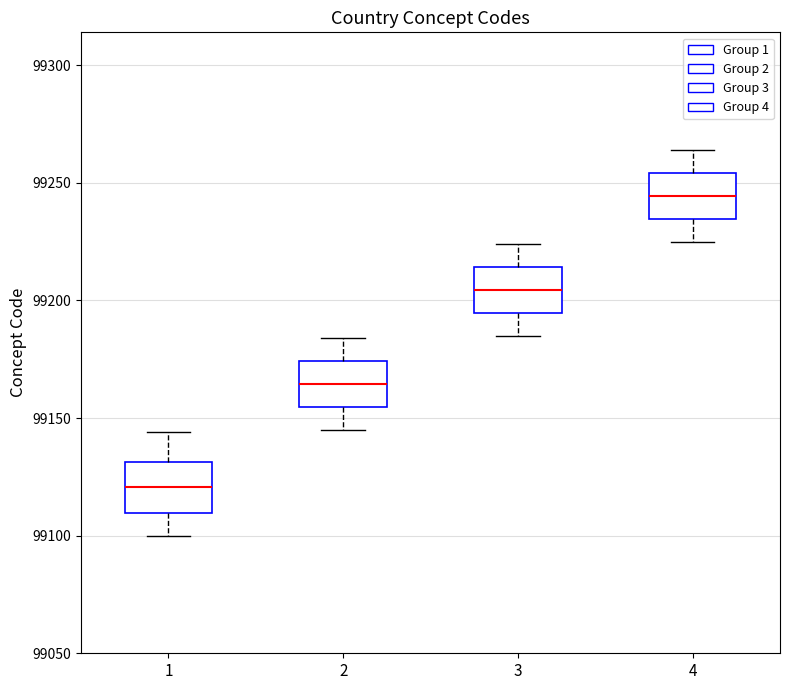

Which box has the highest median line?

4